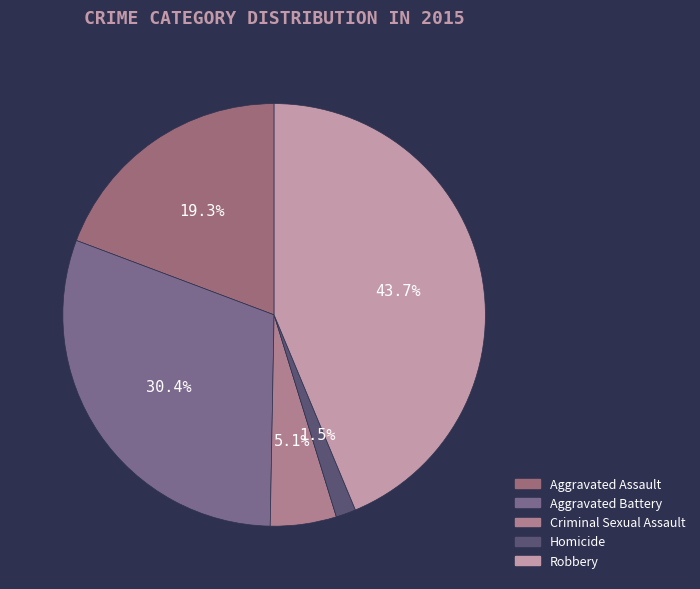

What is the total percentage of Aggravated Assault and Aggravated Battery?

49.7%